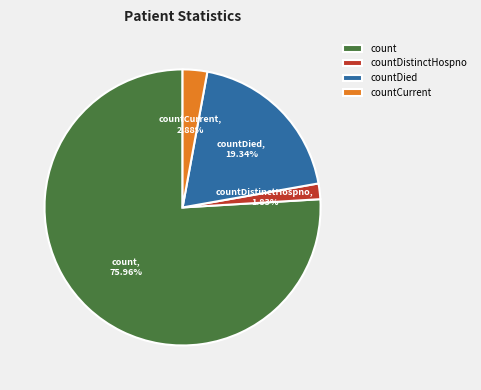

Is there any slice that represents more than half of the pie?

Yes